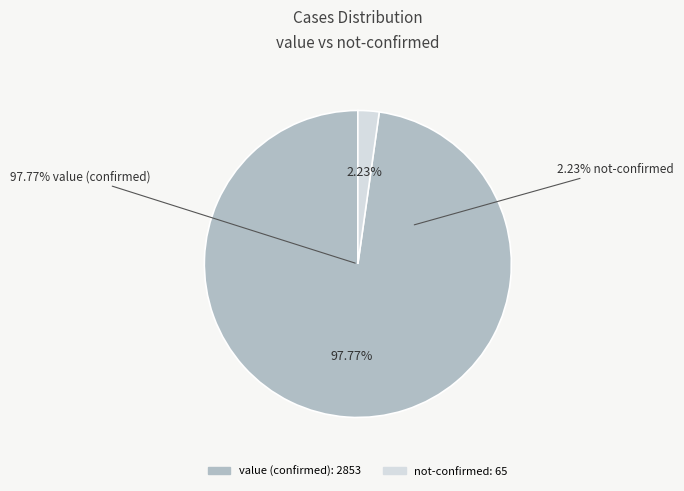

Is it true that 11 is 0% of the pie?

True